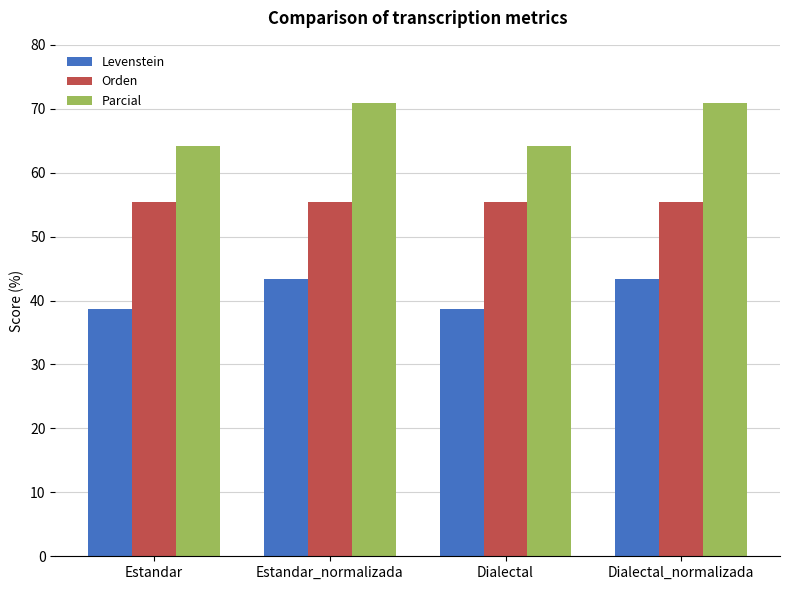

Reading left to right, extract all data points from this chart.

Levenstein: 38.6	43.4	38.6	43.4
Orden: 55.4	55.4	55.4	55.4
Parcial: 64.2	70.9	64.2	70.9